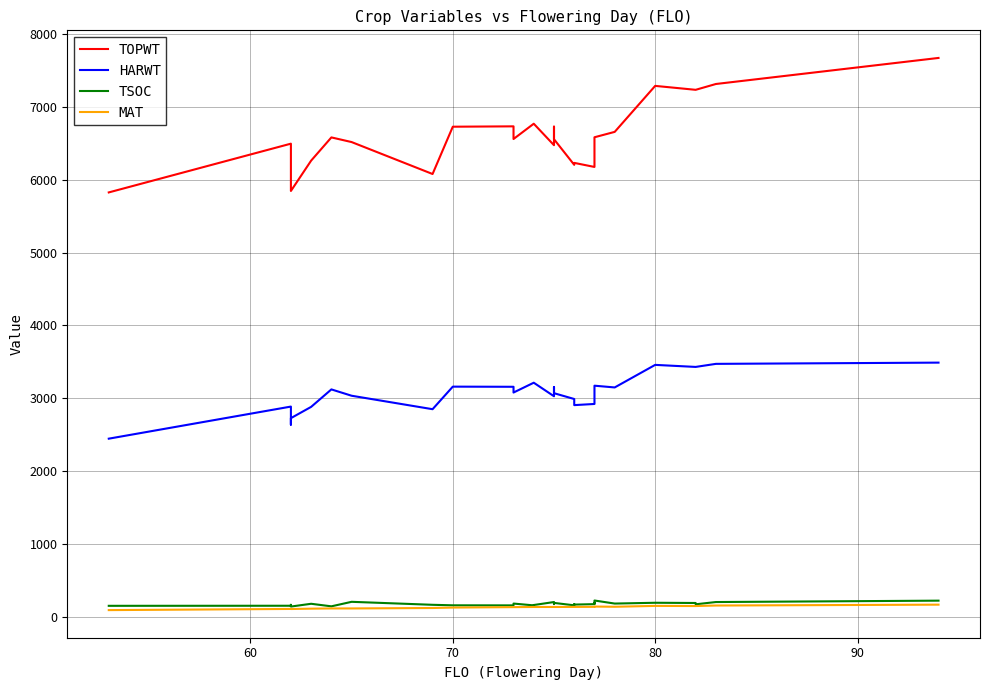

True or false: HARWT and TSOC intersect in this chart.

False